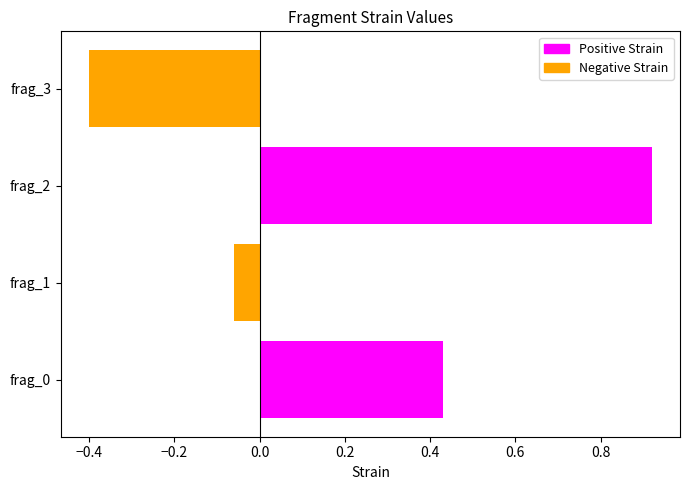

Between frag_2 and frag_3, which is larger?

frag_2